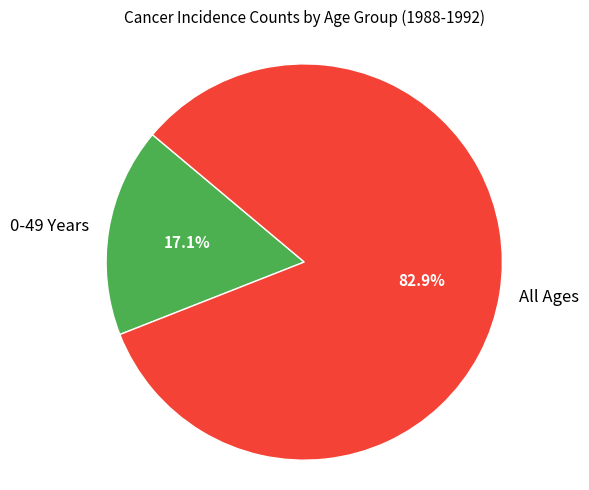

Is there a majority slice in this chart?

Yes